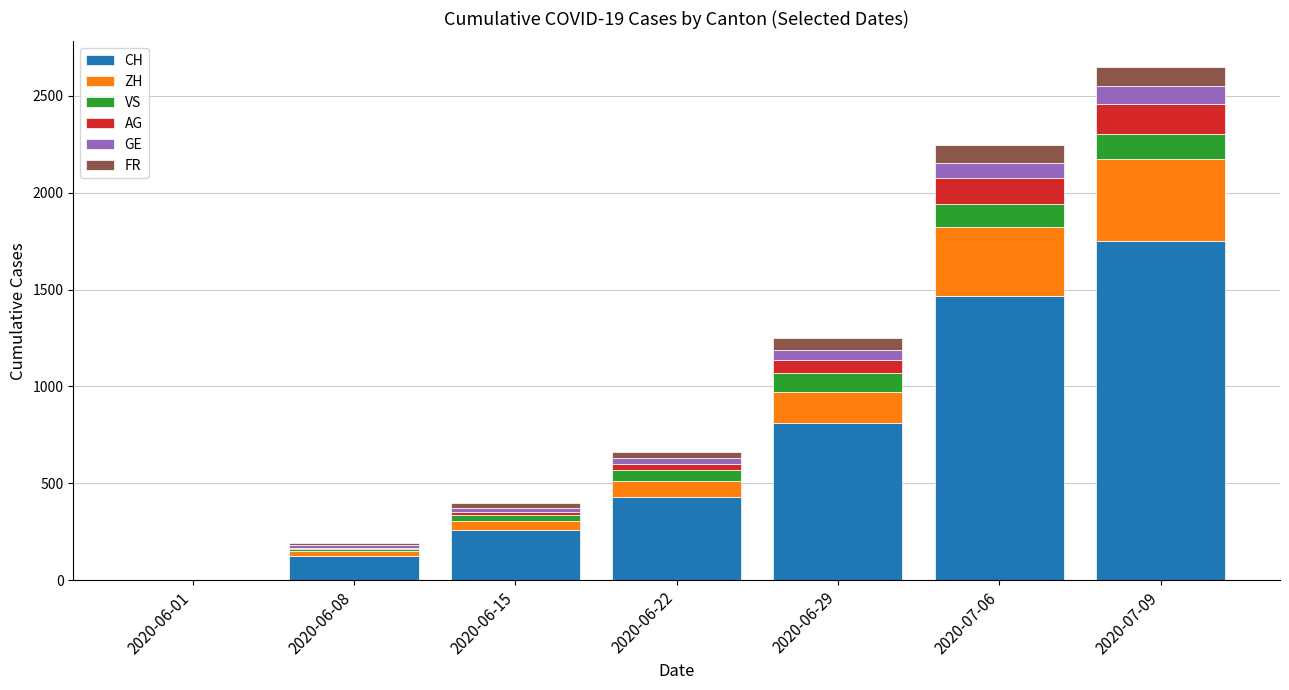

Are the bars horizontal?

No